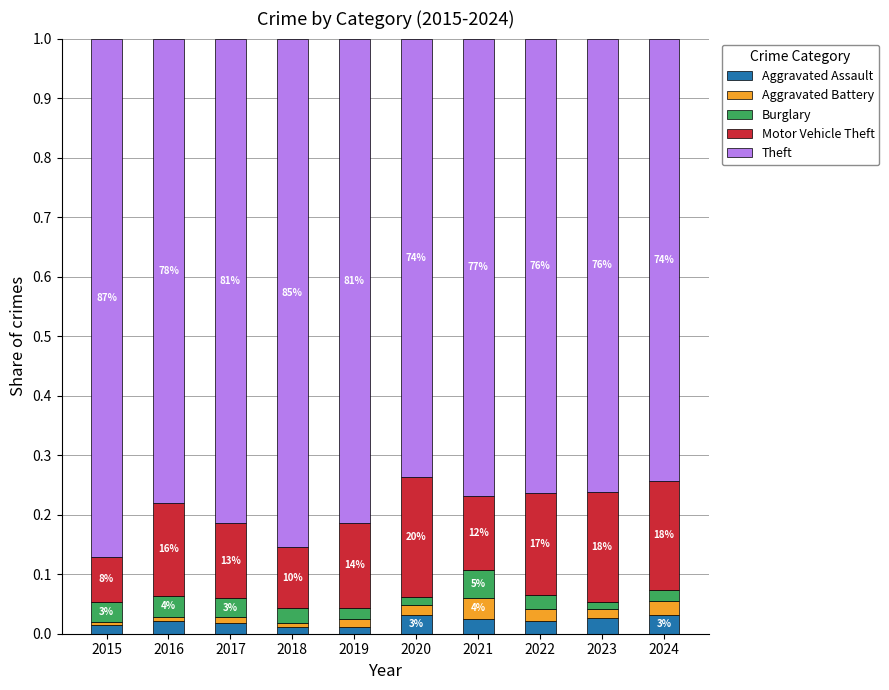

Count the Burglary values in the range 0 to 1.

10